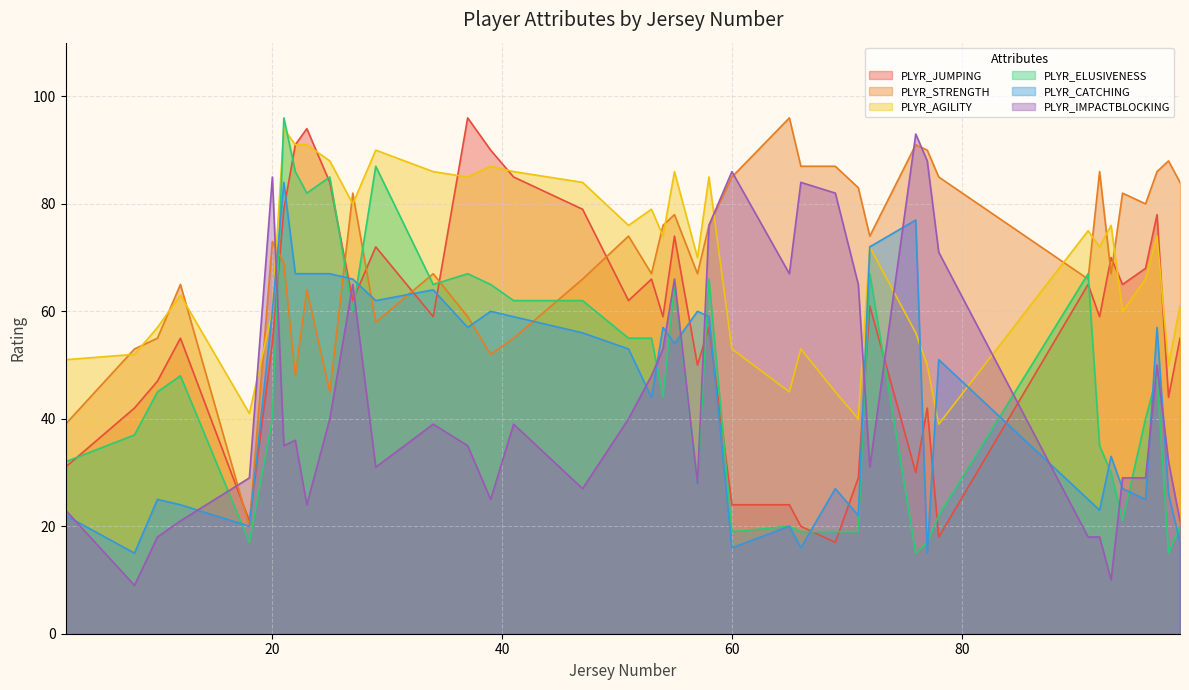

After their last crossing, which series has the higher values: PLYR_CATCHING or PLYR_ELUSIVENESS?

PLYR_ELUSIVENESS